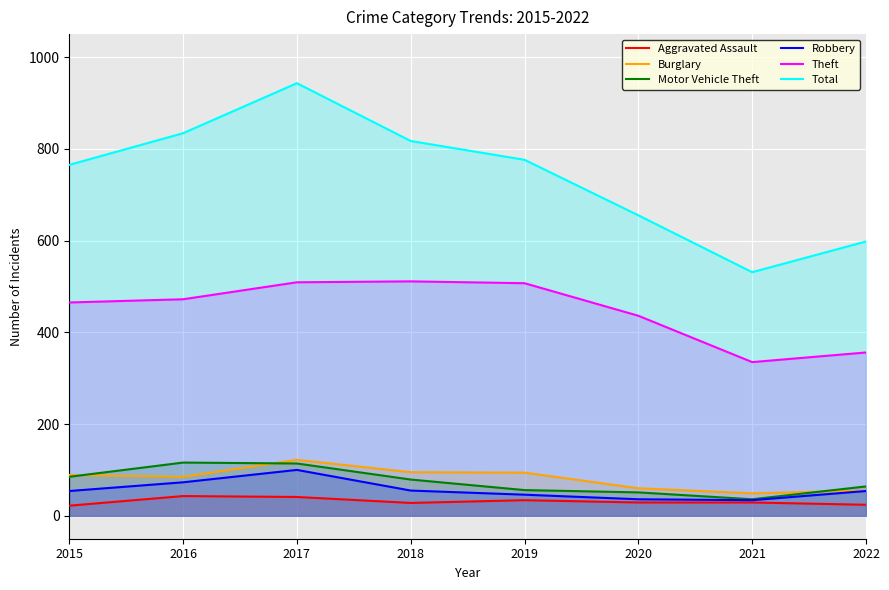

True or false: Total and Motor Vehicle Theft cross at least once.

False